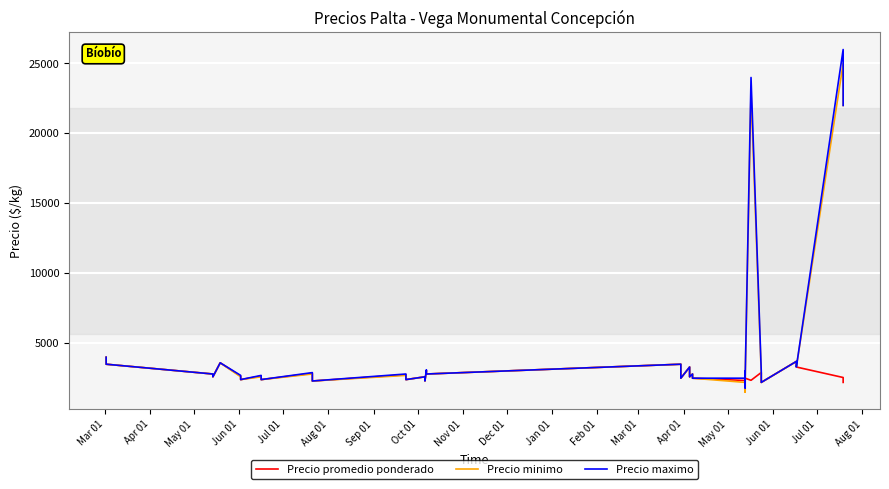

True or false: Precio maximo and Precio promedio ponderado cross at least once.

False